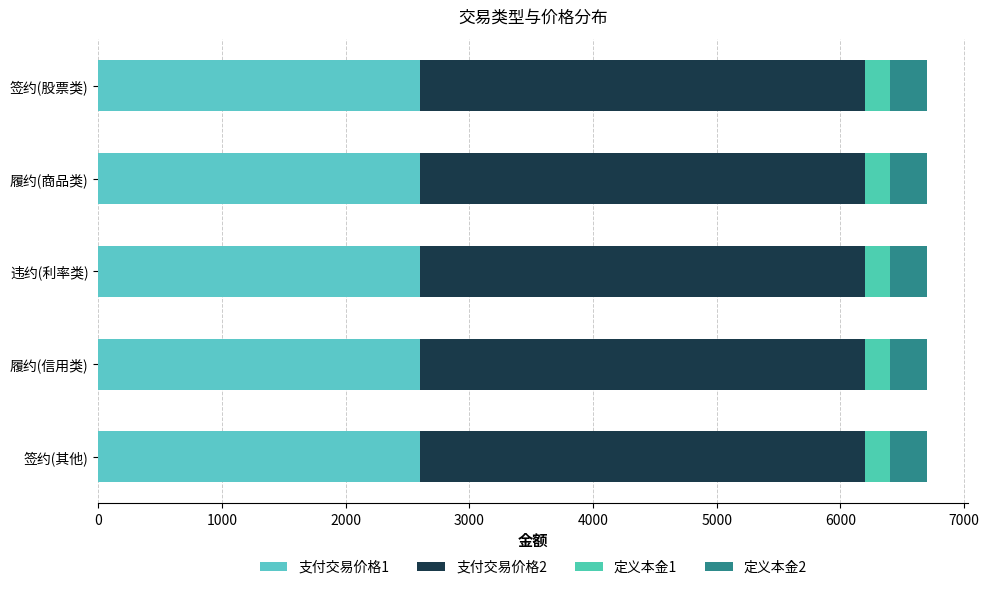

How many categories are shown in the chart?

5